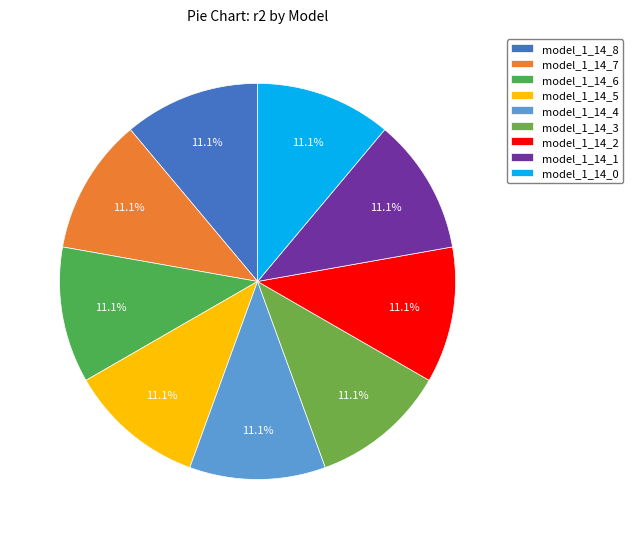

How much of the chart is everything except model_1_14_3?

88.9%